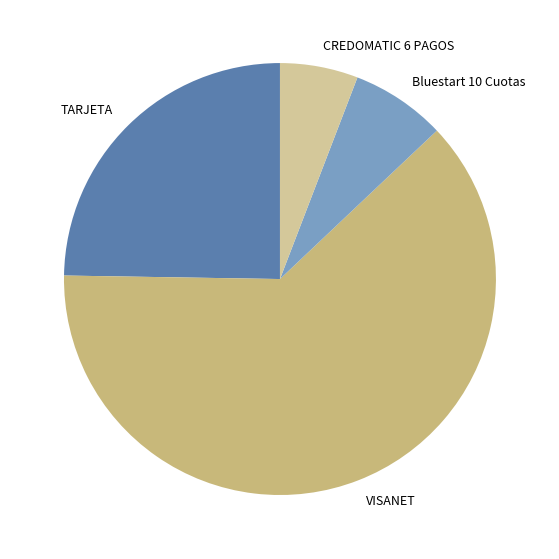

What is the largest slice in the pie chart?

VISANET